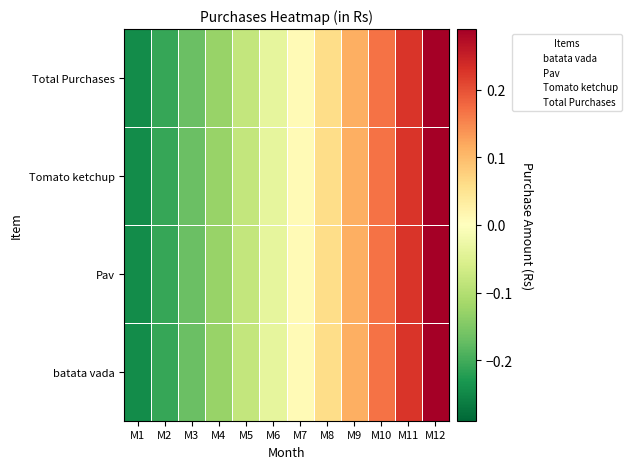

What is the maximum value for batata vada?

0.5